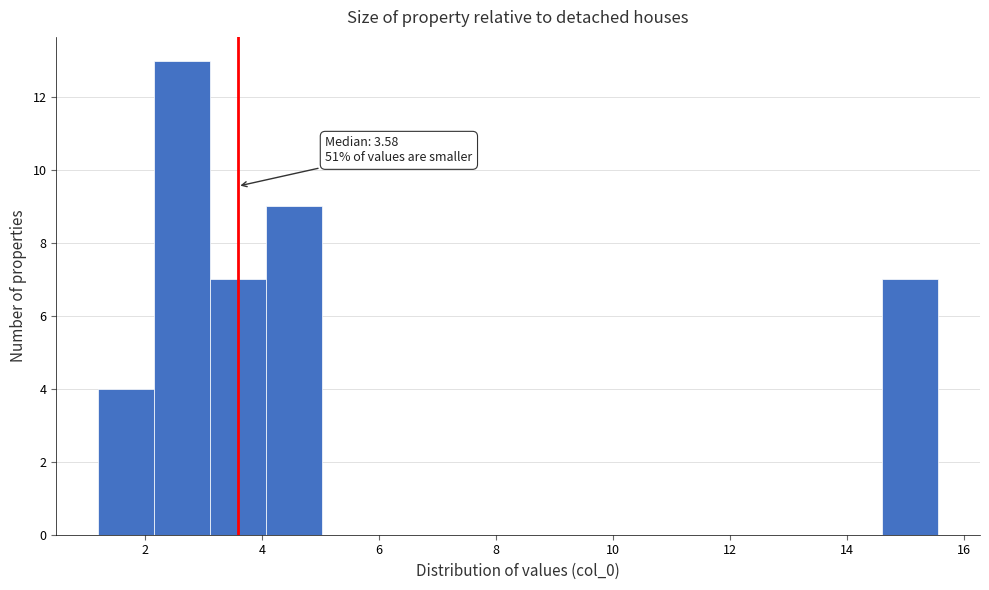

Which range on the x-axis has the tallest bar?

2.2 to 3.2